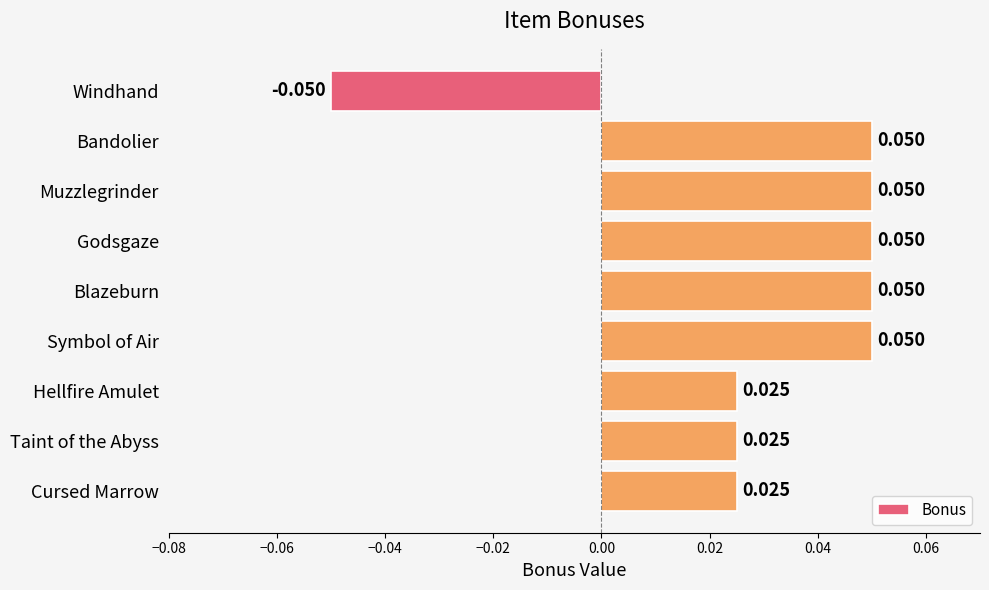

What is the label of the 5th bar from the bottom?

Blazeburn